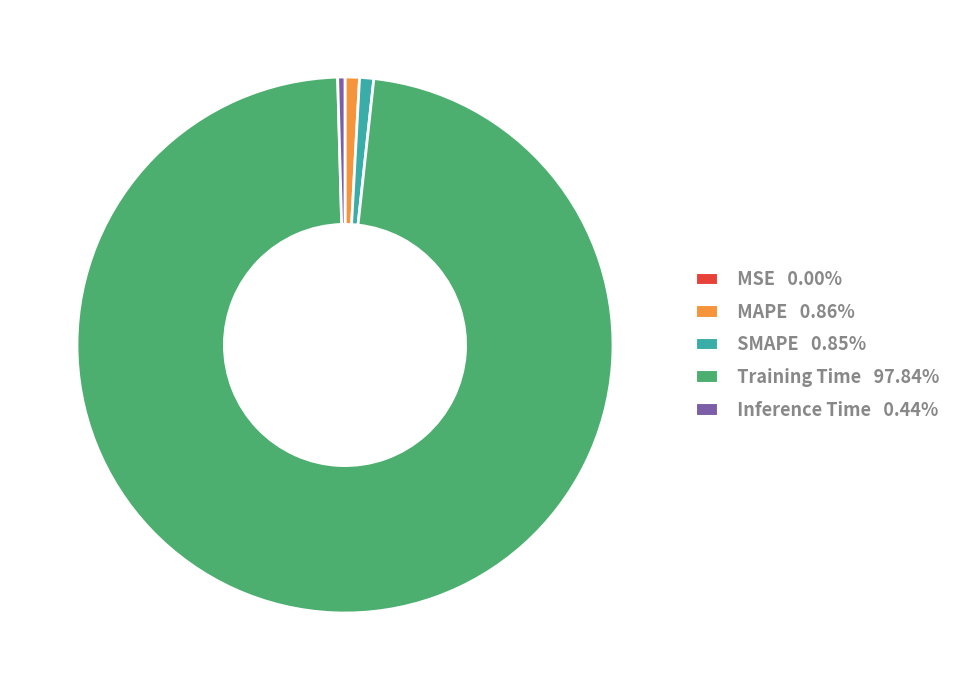

What is the largest slice in the pie chart?

Training Time